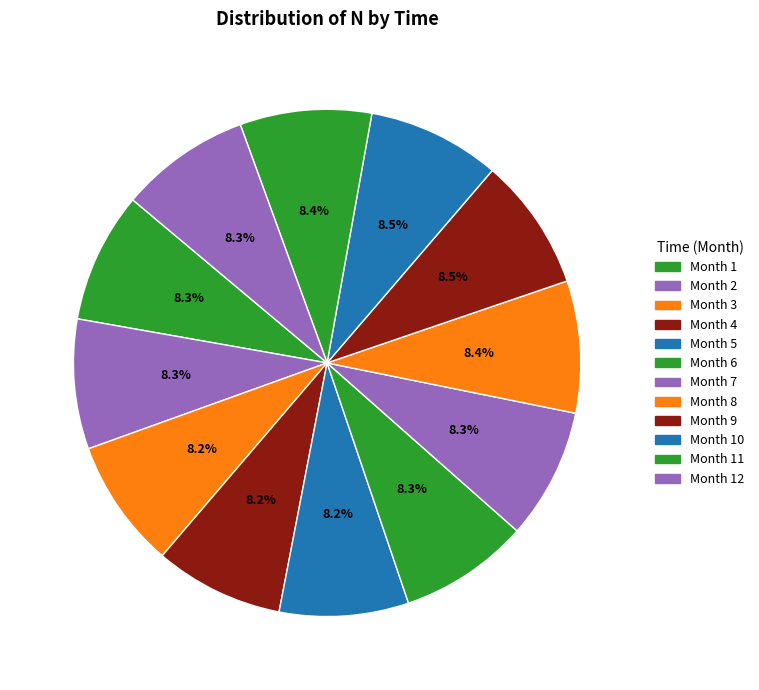

How many segments does this pie chart have?

12